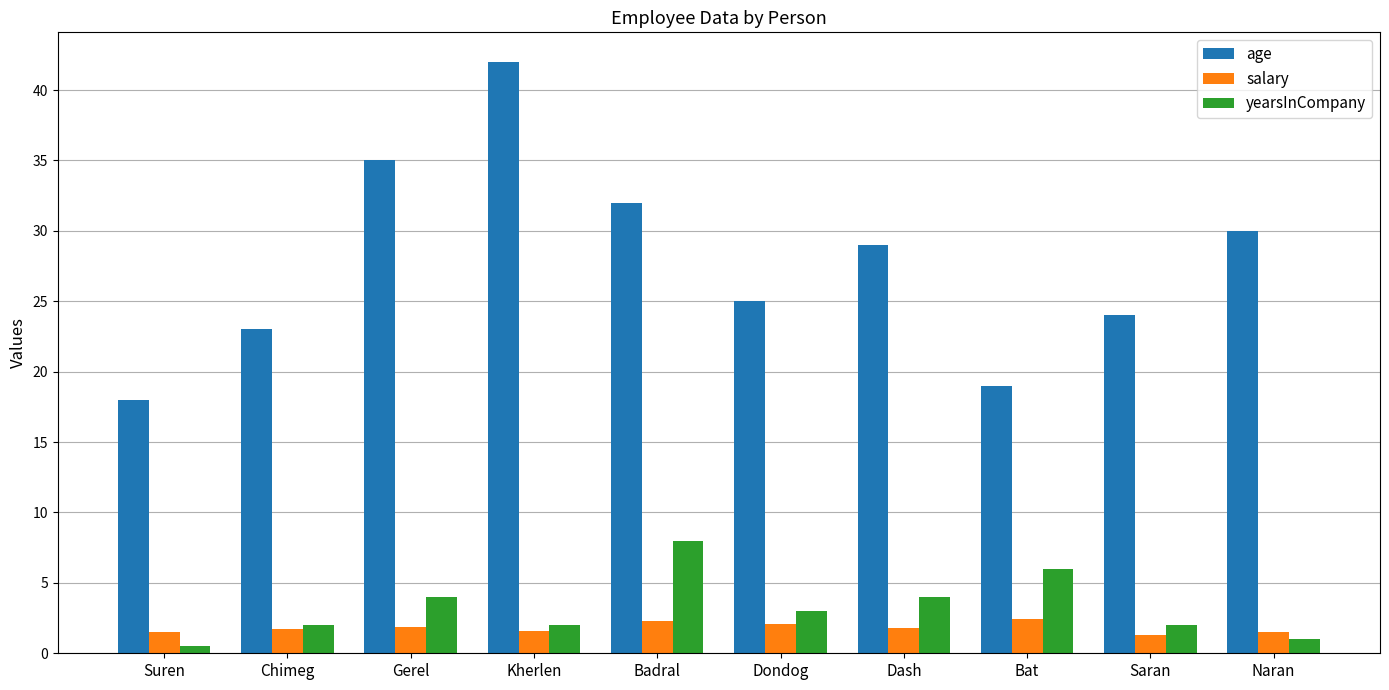

Which category has the highest value across all series?

Kherlen